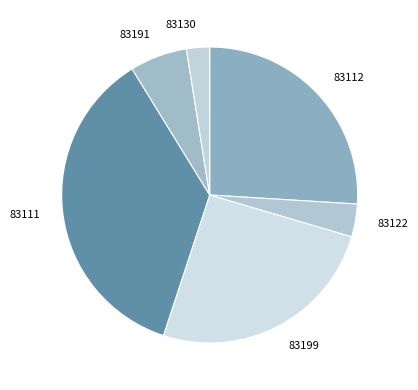

Does 83112 account for over 50% of the chart?

No